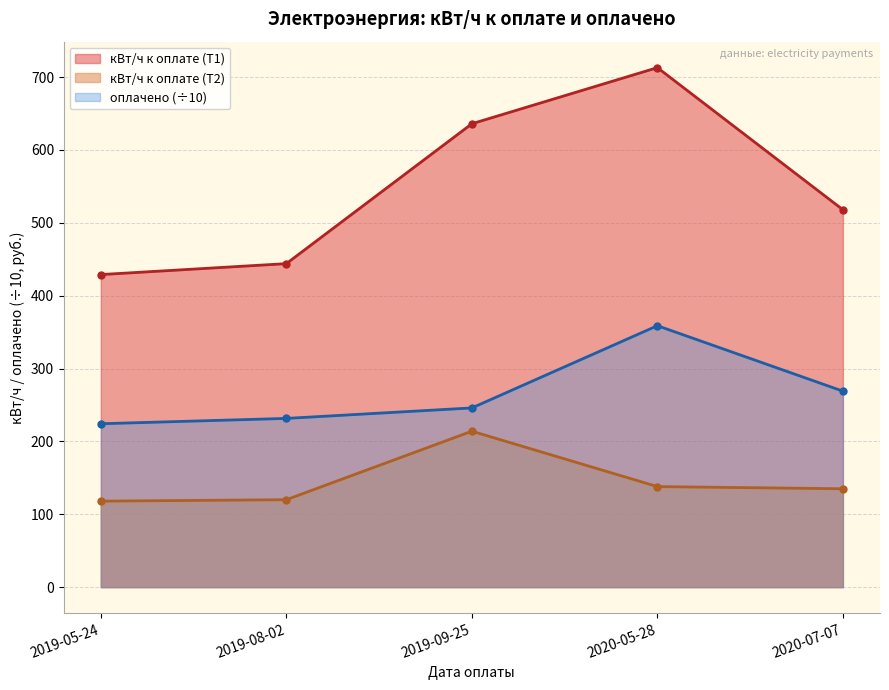

What is the sum of the кВт/ч к оплате (Т1) values at 2020-07-07 and 2020-05-28?

1231.0